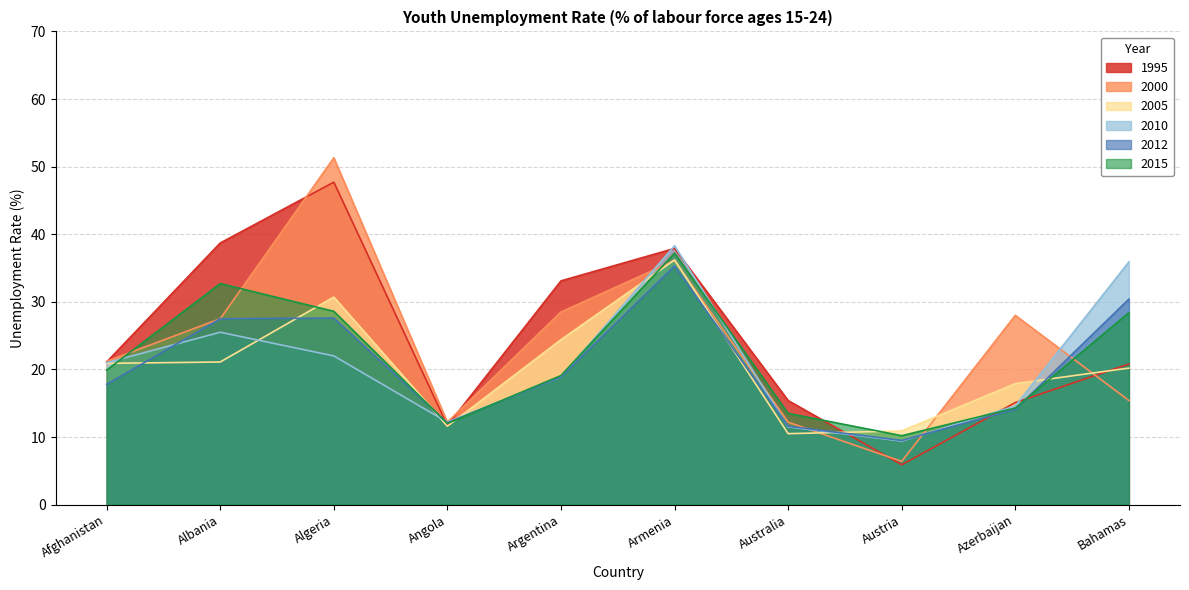

Reading right to left, list all the values displayed in this chart.

1995: 20.8	15.1	5.9	15.4	37.9	33.1	11.7	47.7	38.7	21.1
2000: 15.4	28.0	6.4	12.2	36.1	28.5	12.2	51.3	27.5	21.2
2005: 20.2	17.9	10.9	10.5	36.2	24.4	11.6	30.7	21.1	20.9
2010: 35.9	14.6	9.4	11.5	38.3	18.9	12.2	22.0	25.5	21.0
2012: 30.4	14.1	9.5	11.6	35.3	18.9	12.1	27.6	27.5	17.8
2015: 28.4	14.3	10.2	13.5	37.2	19.1	12.0	28.6	32.7	19.9